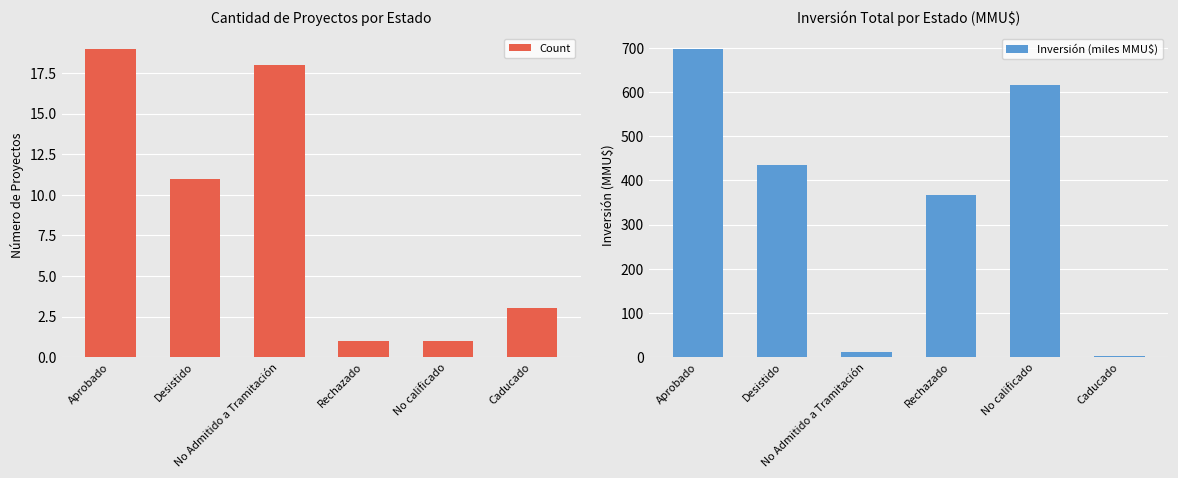

The value of Inversión (miles MMU$) at Rechazado is 368.0. True or false?

True